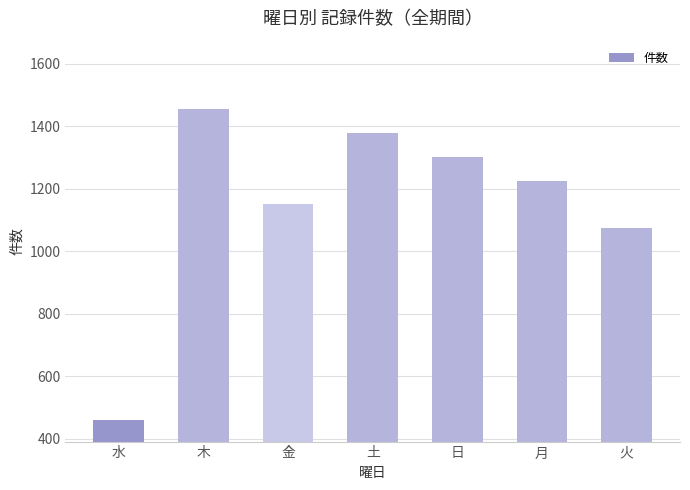

What value does the data have at 月?

1226